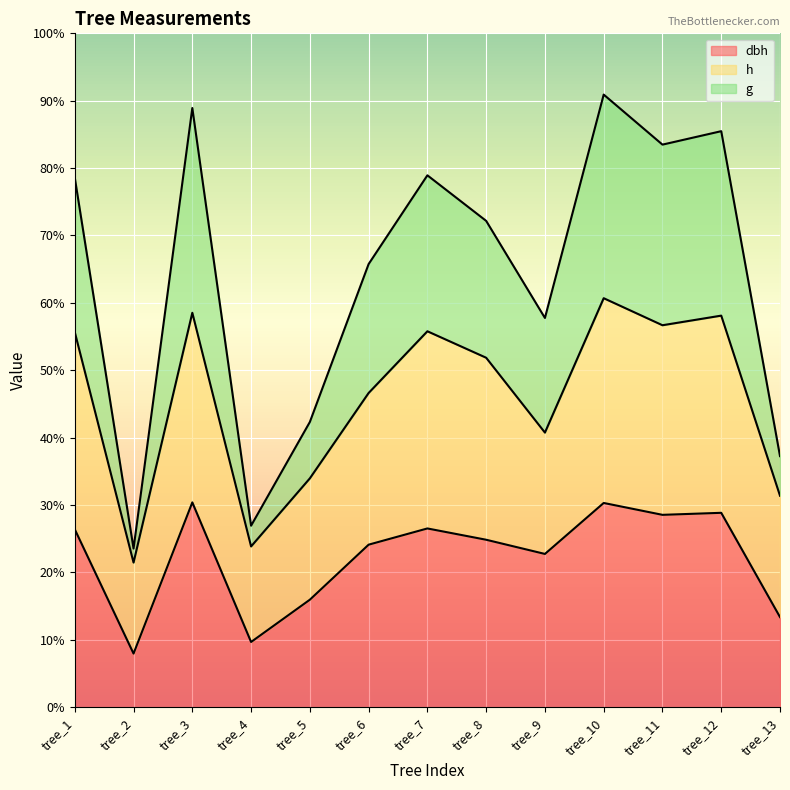

What are all the series names shown in the legend?

dbh, h, g